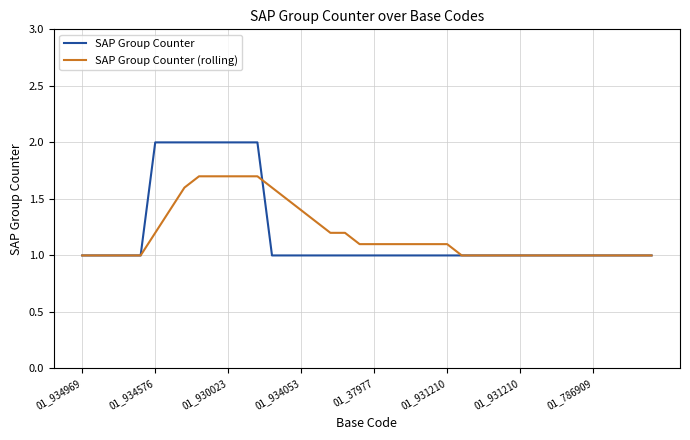

Does the chart have visible grid lines?

Yes